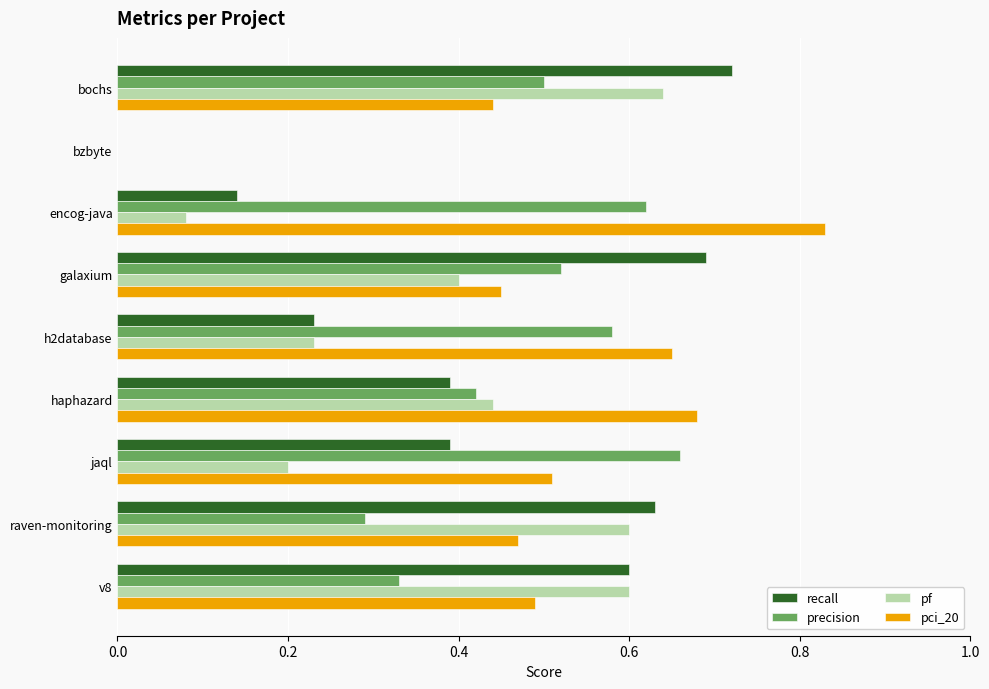

Is the value of pf at v8 greater than the value of precision at v8?

Yes